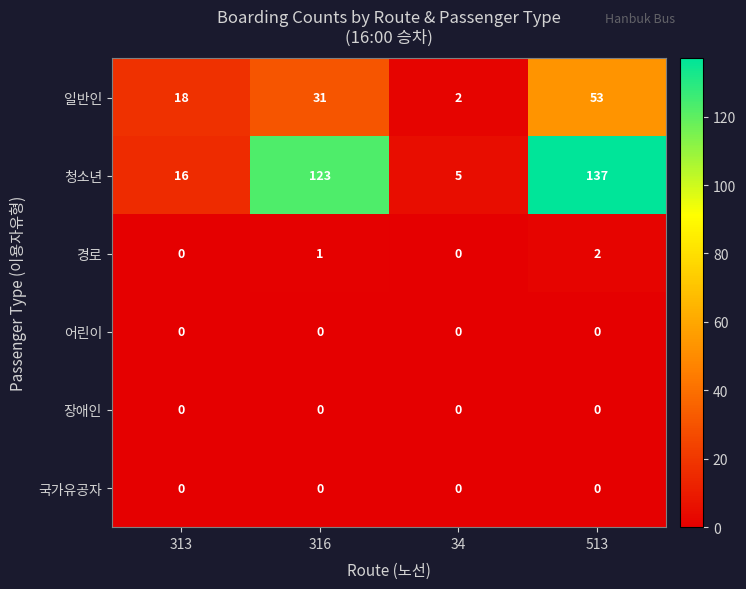

What is the spread (max minus min) of values at 34?

5